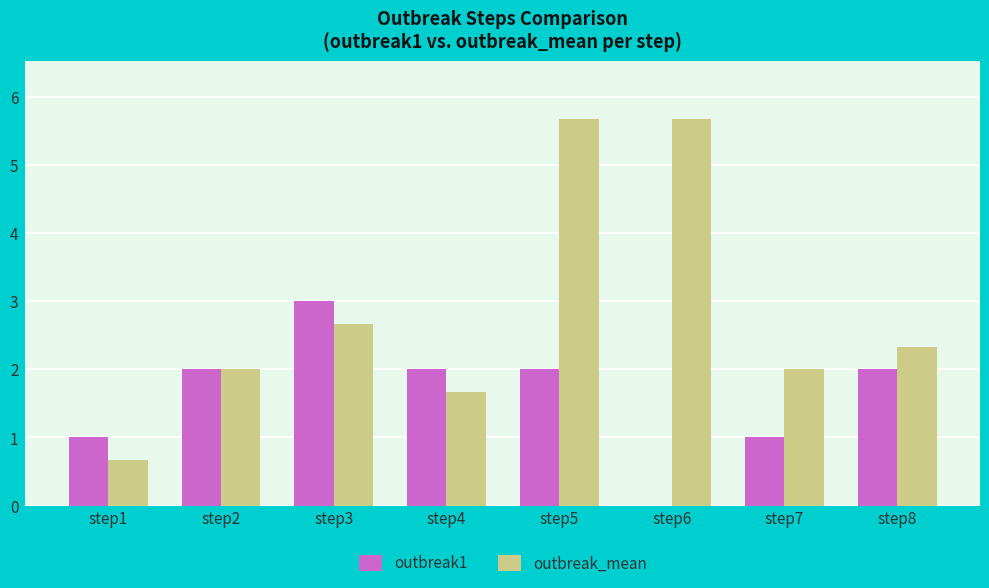

The value of outbreak1 at step7 is 1.0. True or false?

True